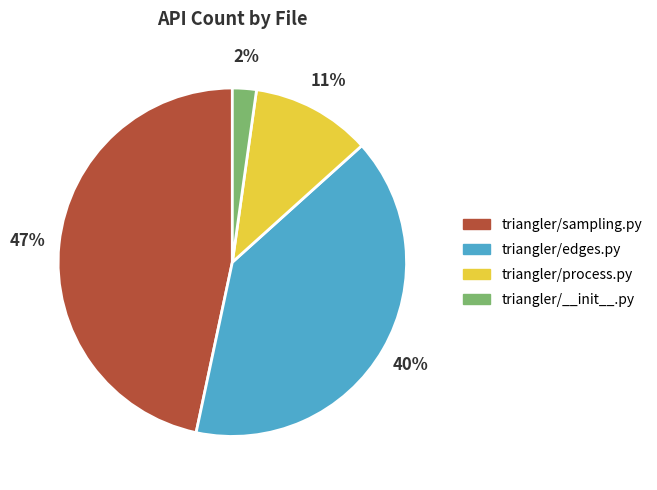

What is the ratio of the value at triangler/sampling.py to the value at triangler/edges.py?

1.2